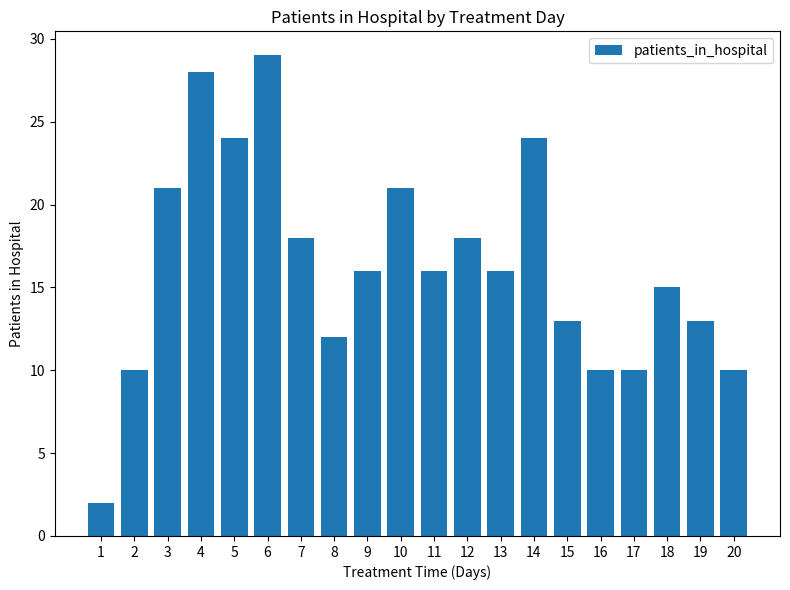

How many series are shown in this chart?

1